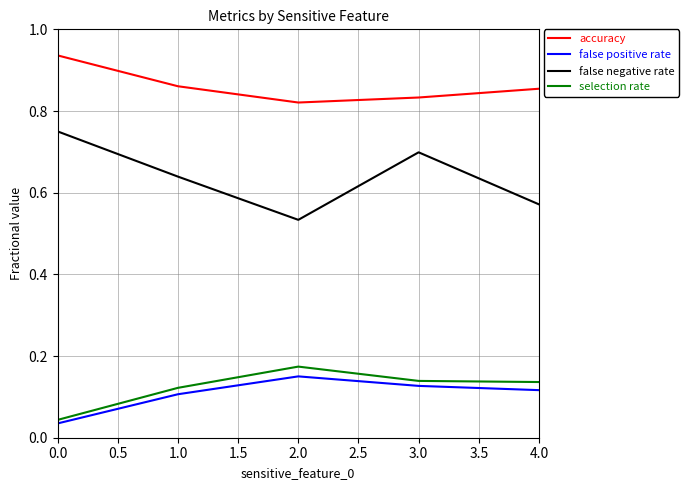

At how many categories does at least one series exceed 0?

5